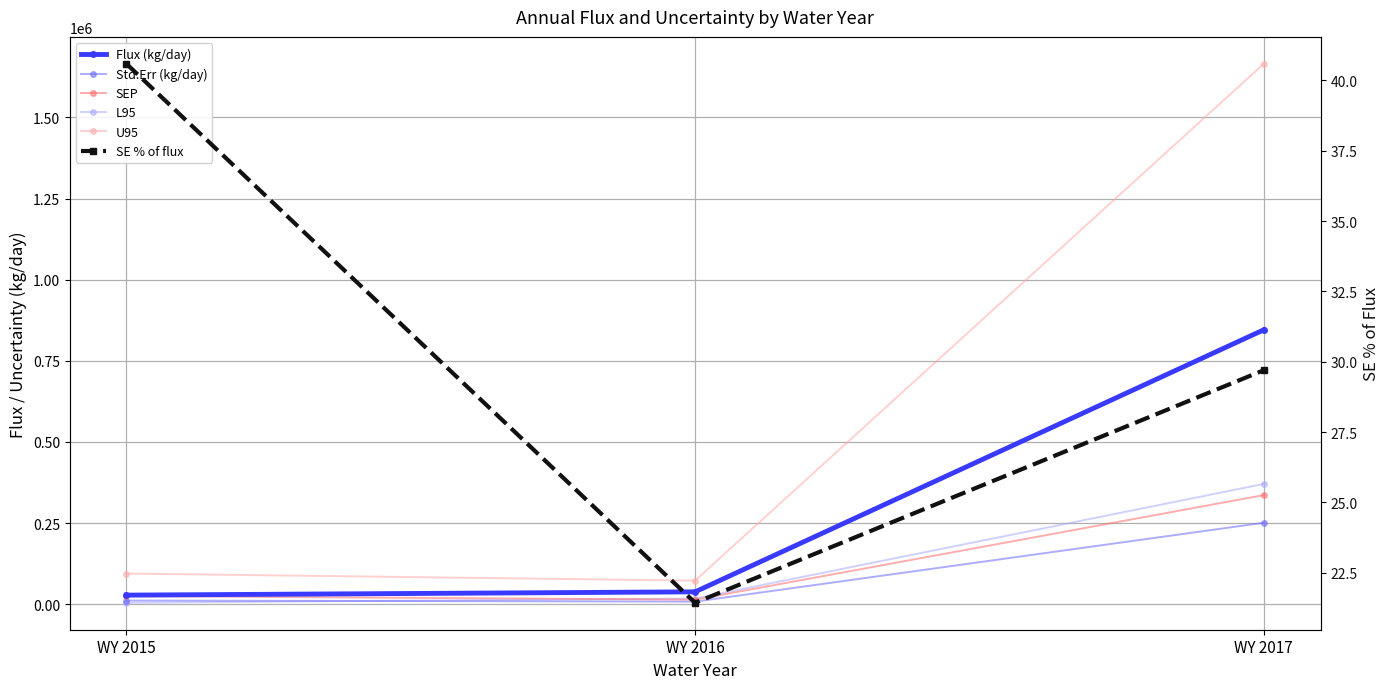

Rank the series by their maximum value, from lowest to highest.

SE % of flux, Std.Err (kg/day), SEP, L95, Flux (kg/day), U95